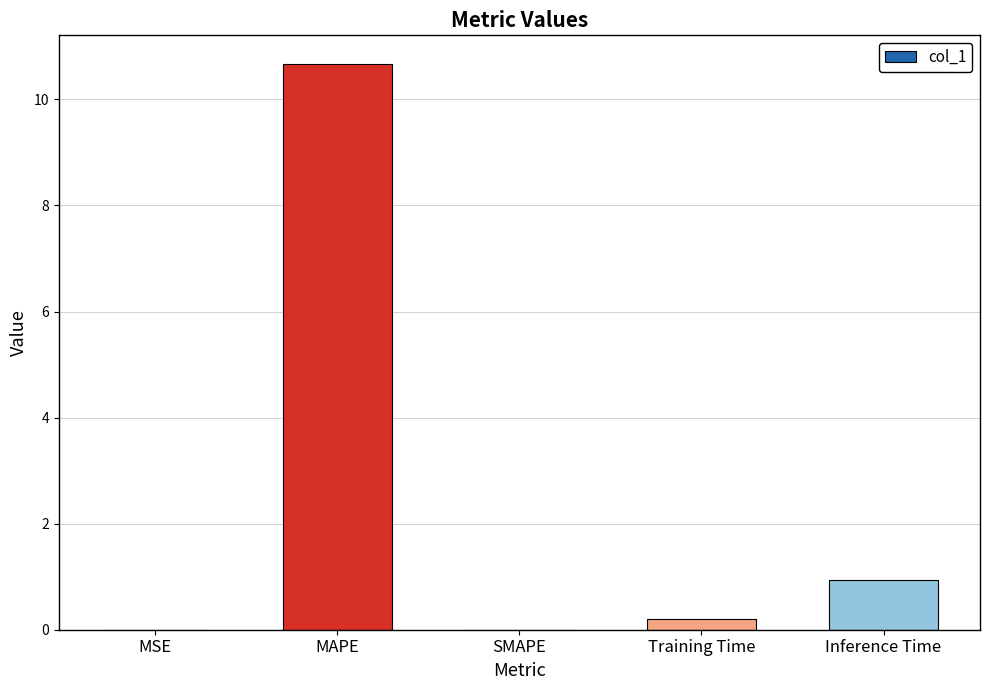

At which label is the value closest to 5?

Inference Time